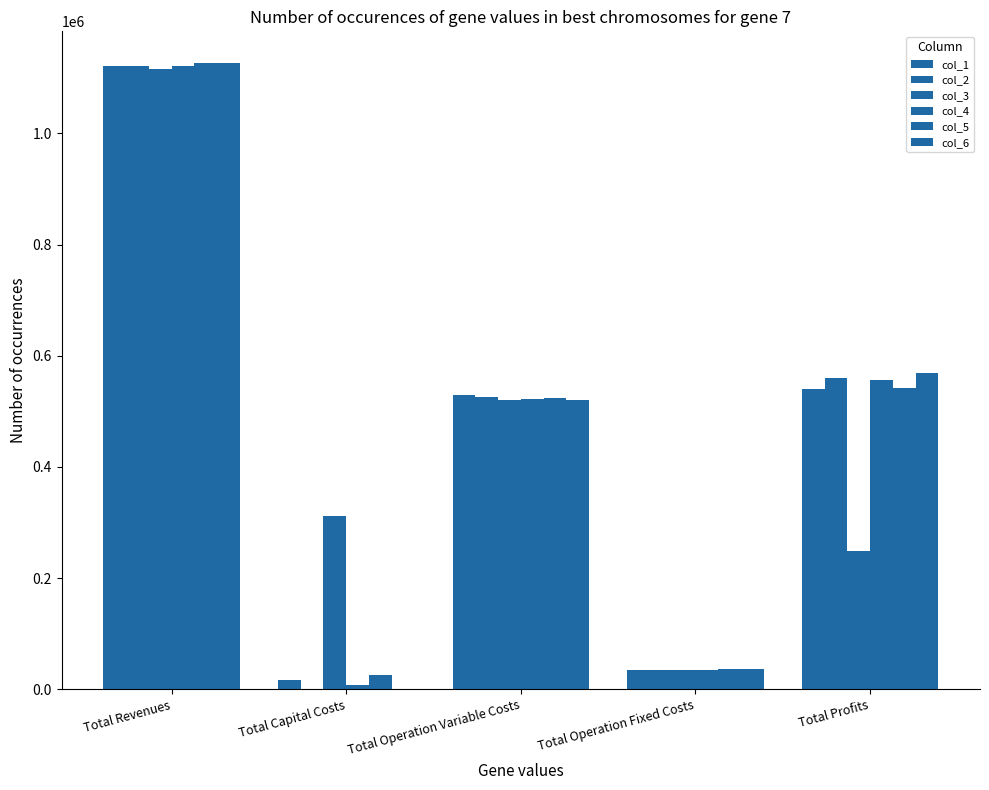

How many series are shown in this chart?

6